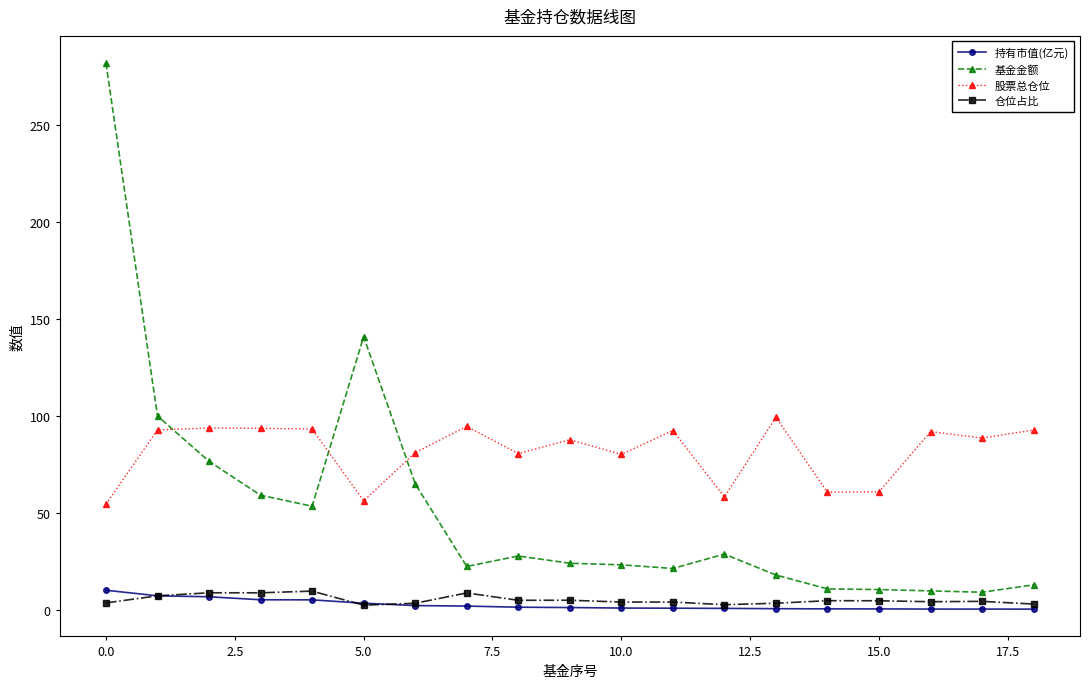

What is the value of the 股票总仓位 point at the 8th from the left?

94.7